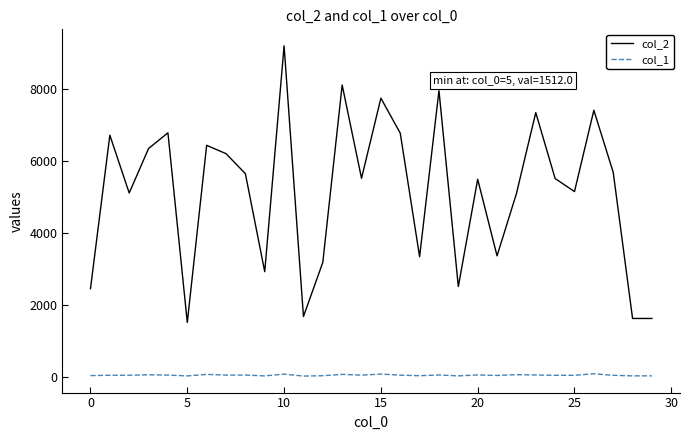

Which series has the largest total across all categories?

col_2